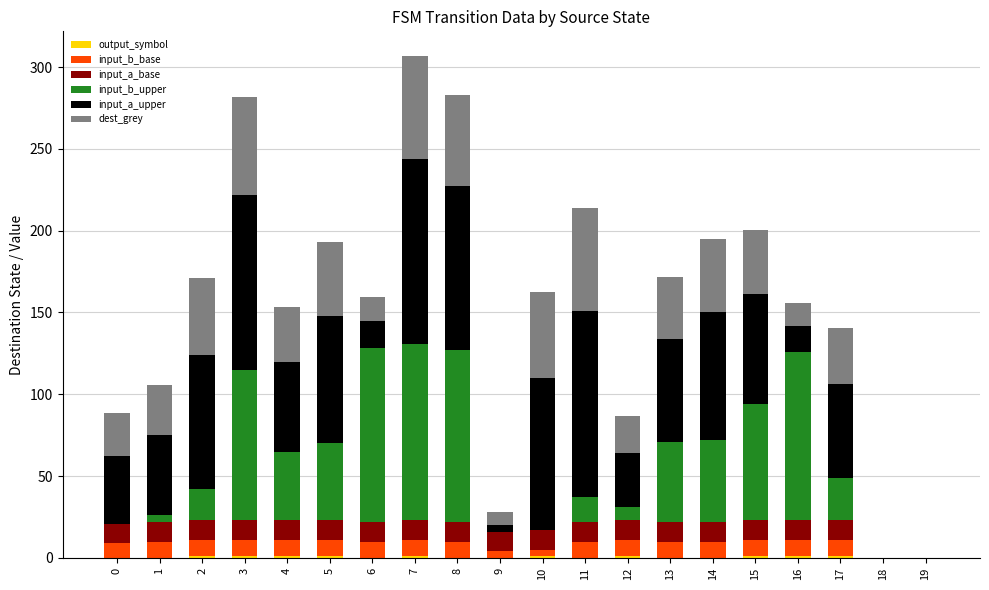

List the series in order of their peak value, highest first.

input_a_upper, input_b_upper, dest_grey, input_a_base, input_b_base, output_symbol